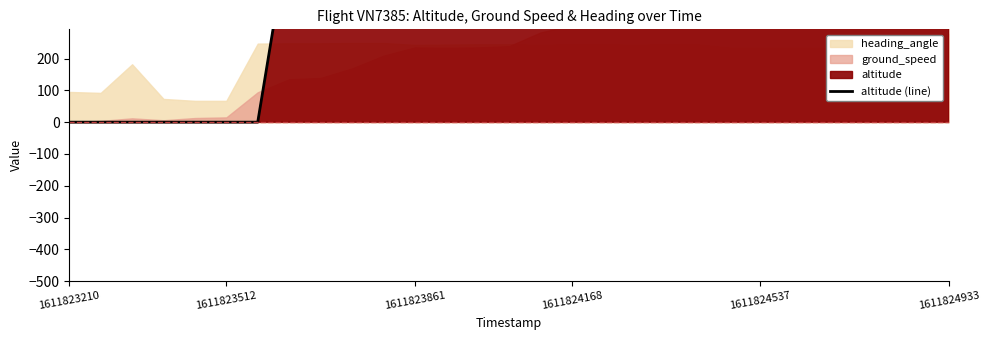

Where is the data nearest to the value 8012?

18